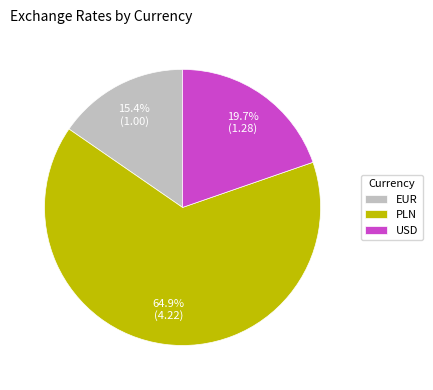

True or false: EUR accounts for 2% of the total.

False